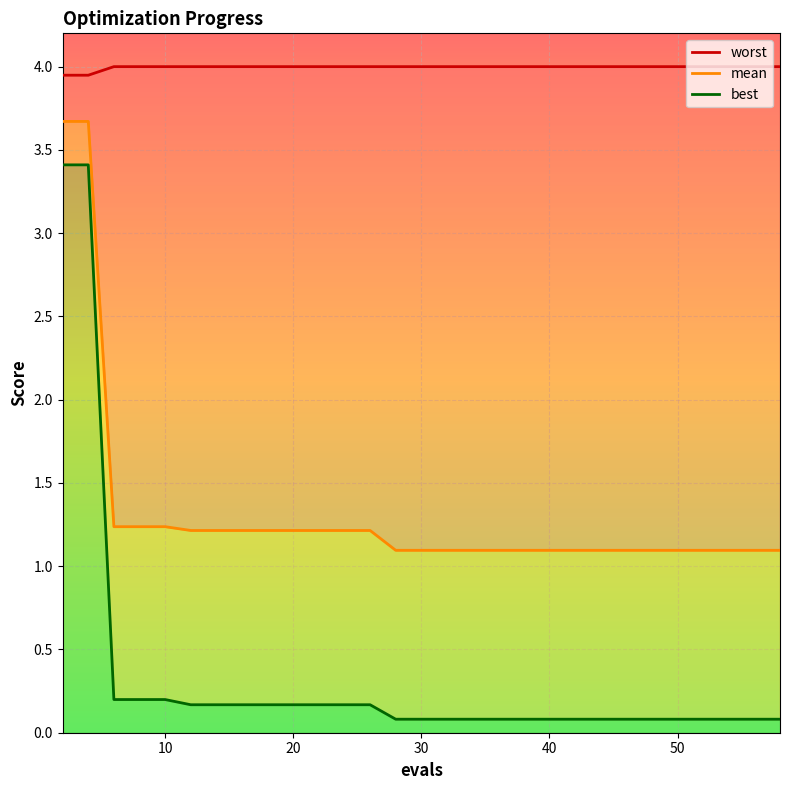

What is the sum of all mean values?

39.4